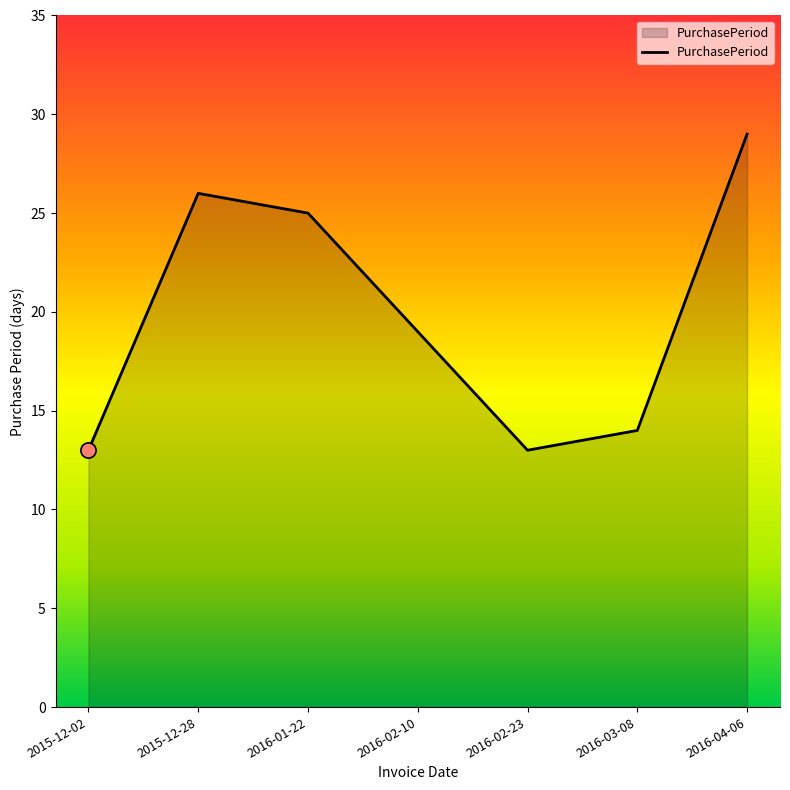

Between 2016-02-10 and 2016-02-23, which is larger?

2016-02-10